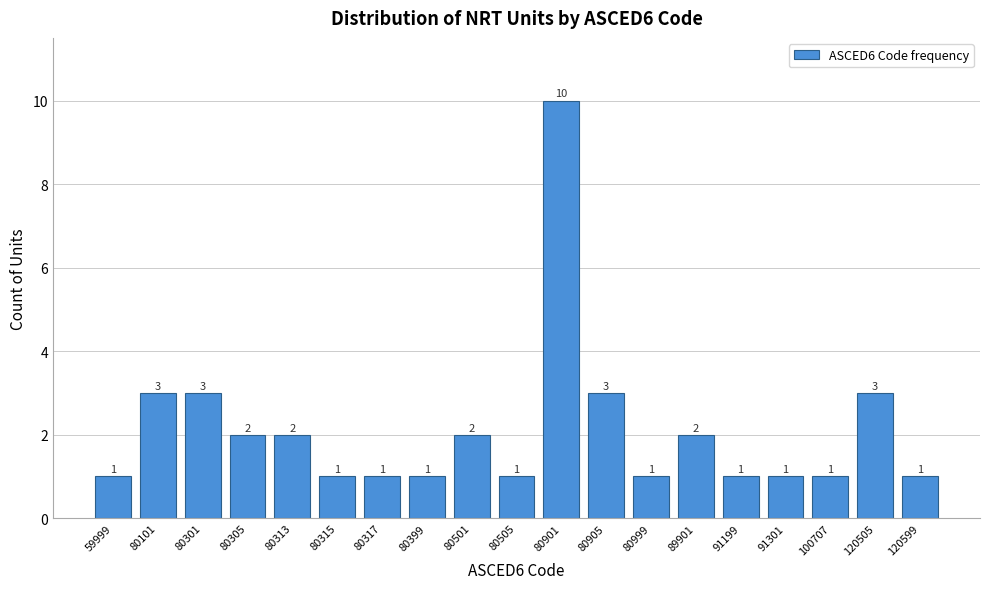

Reading left to right, list all the values displayed in this chart.

1	3	3	2	2	1	1	1	2	1	10	3	1	2	1	1	1	3	1